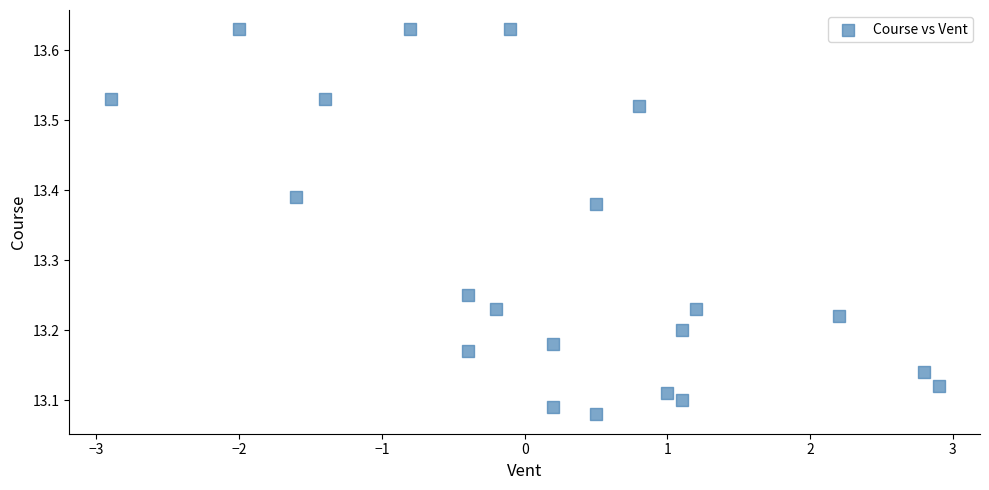

What is the range of X values (max minus min)?

5.8